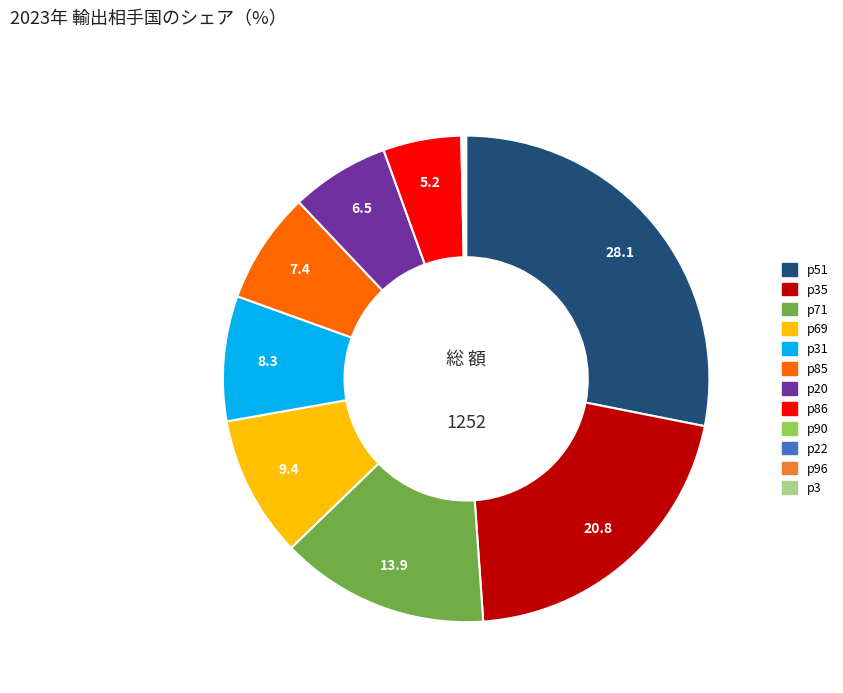

Is there any slice that represents more than half of the pie?

No